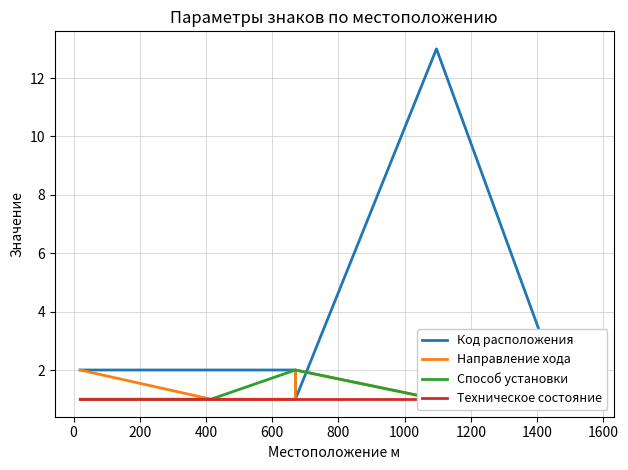

What is the difference between the highest and lowest values at 200?

1